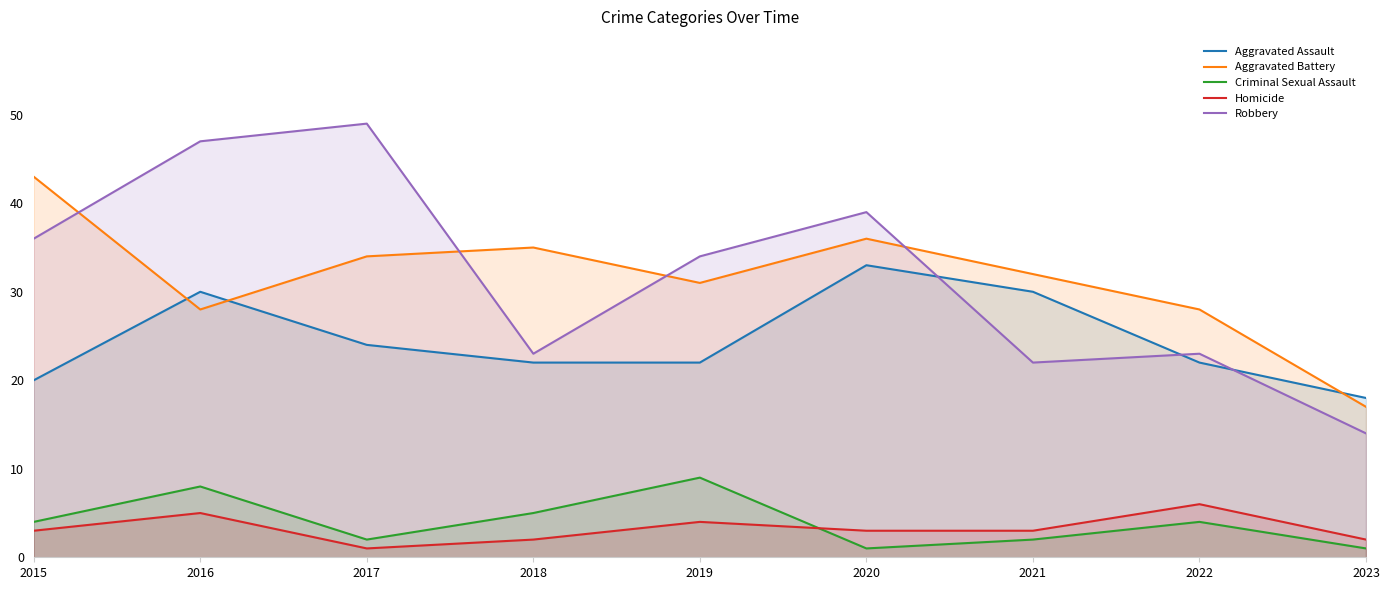

What is the maximum value for Criminal Sexual Assault?

9